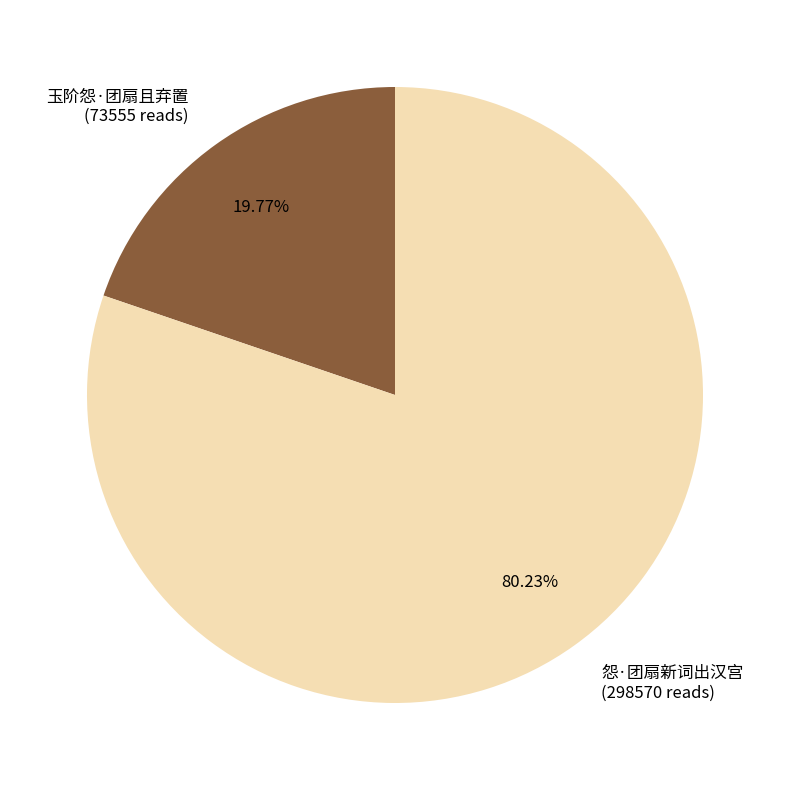

True or false: 玉阶怨·团扇且弃置 accounts for 30% of the total.

False